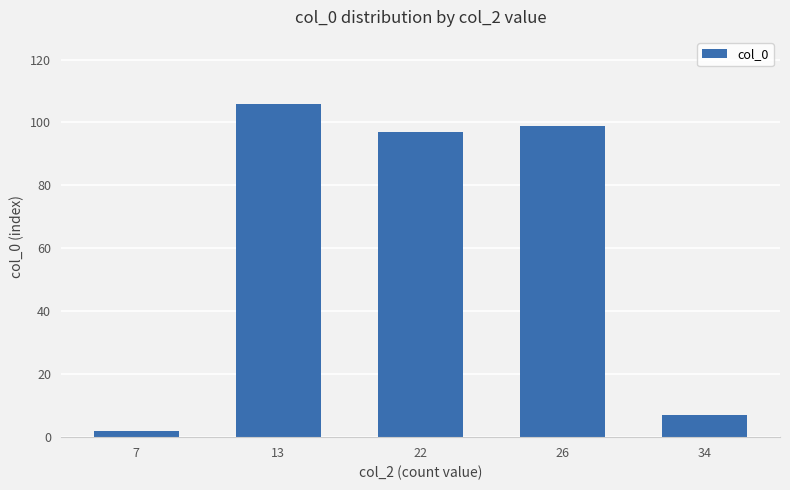

What is the average value?

62